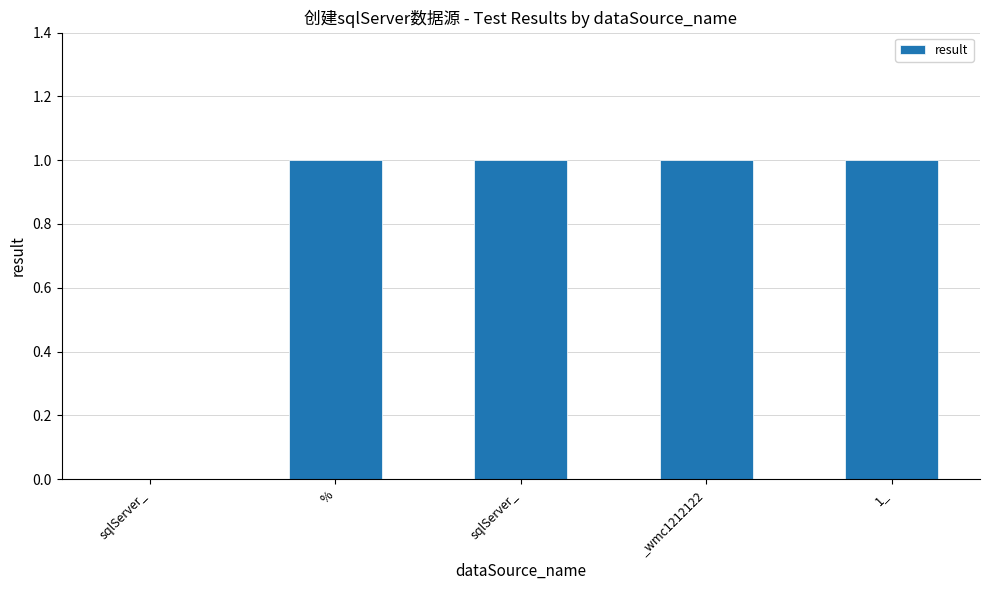

Are the bars horizontal?

No